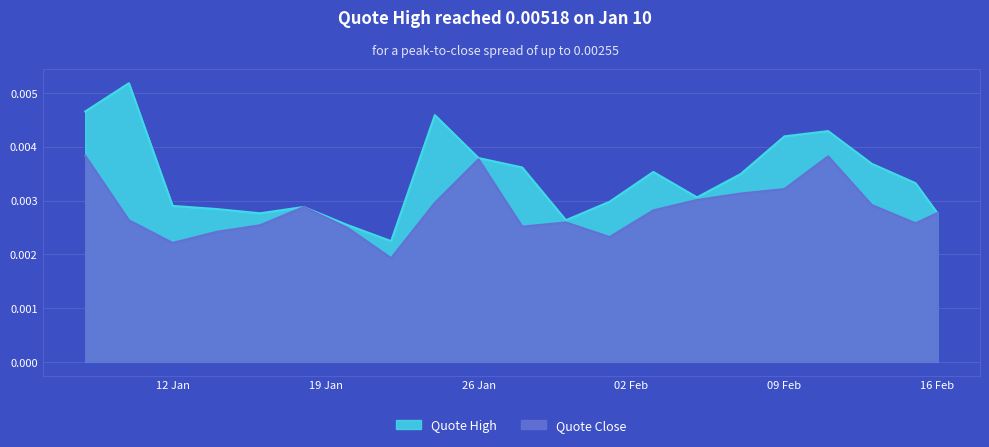

What is the label of the 4th point from the right?

2021-02-11